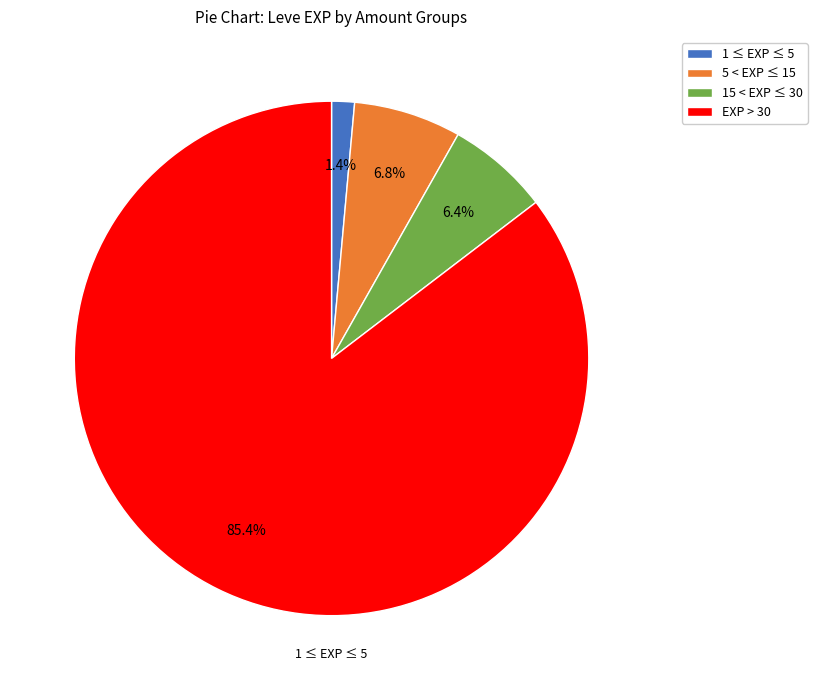

Between 1 ≤ EXP ≤ 5 and EXP > 30, which is larger?

EXP > 30